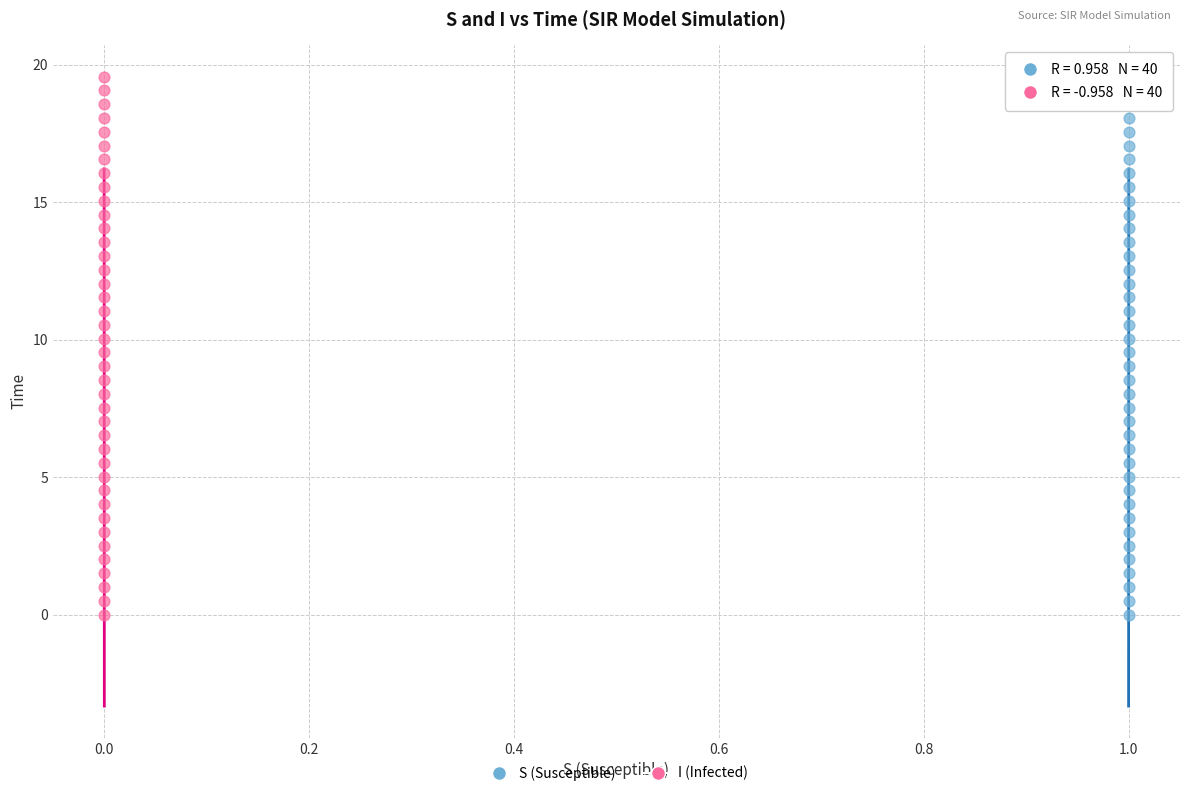

What are all the series names shown in the legend?

S (Susceptible), I (Infected)